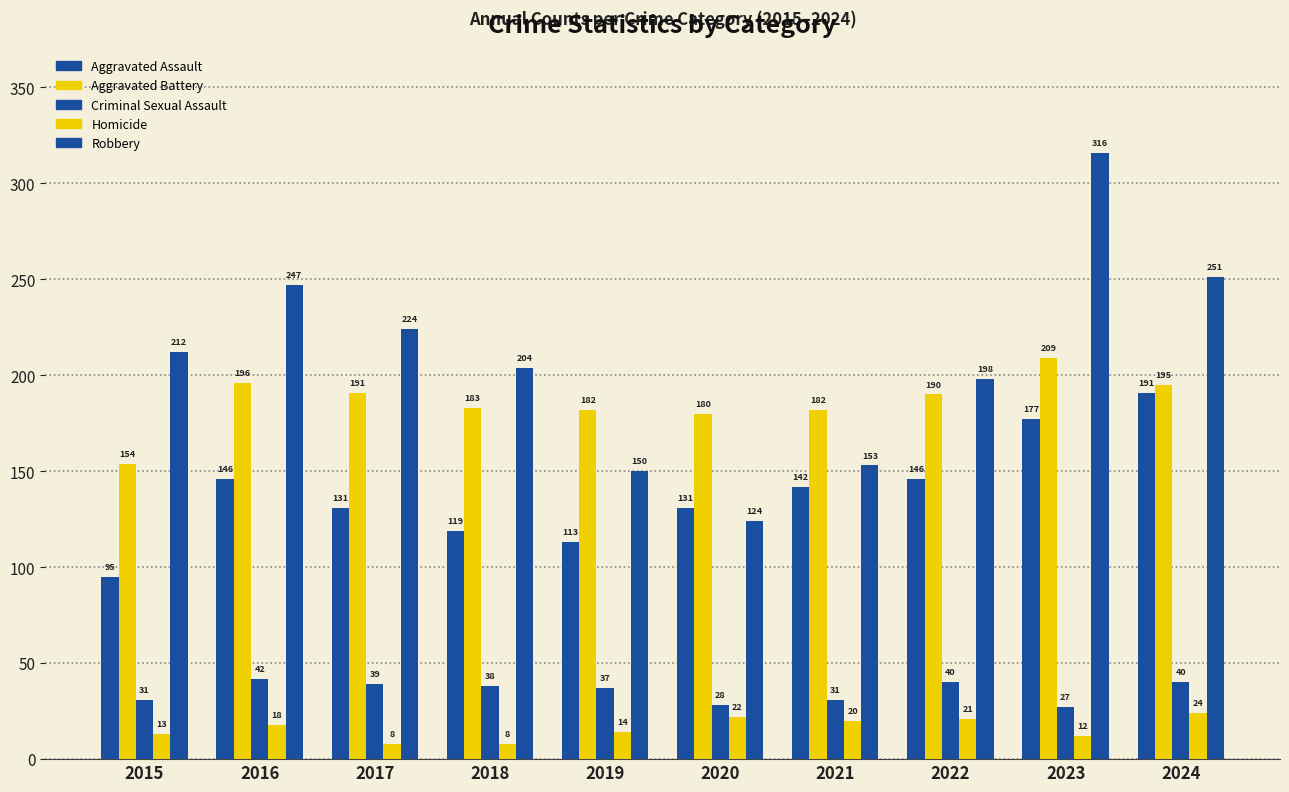

Are the bars grouped side by side (vs. stacked)?

Yes